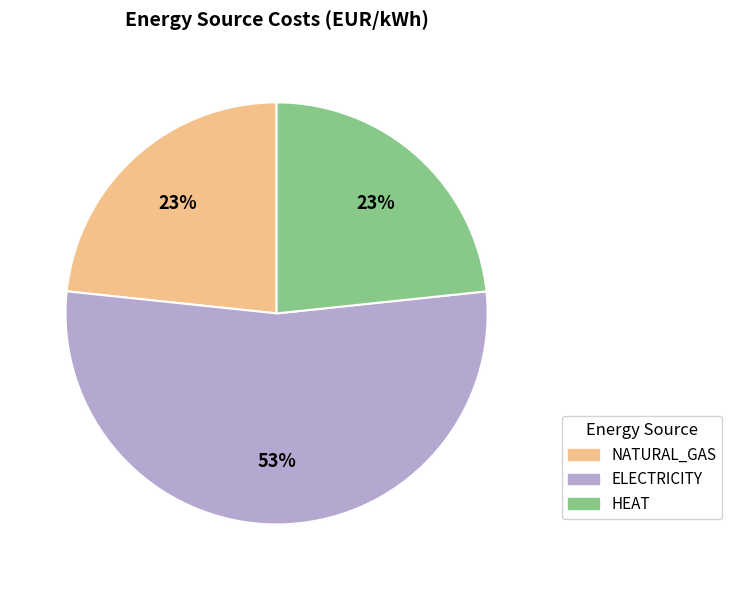

Is the sum of HEAT and ELECTRICITY greater than half?

Yes